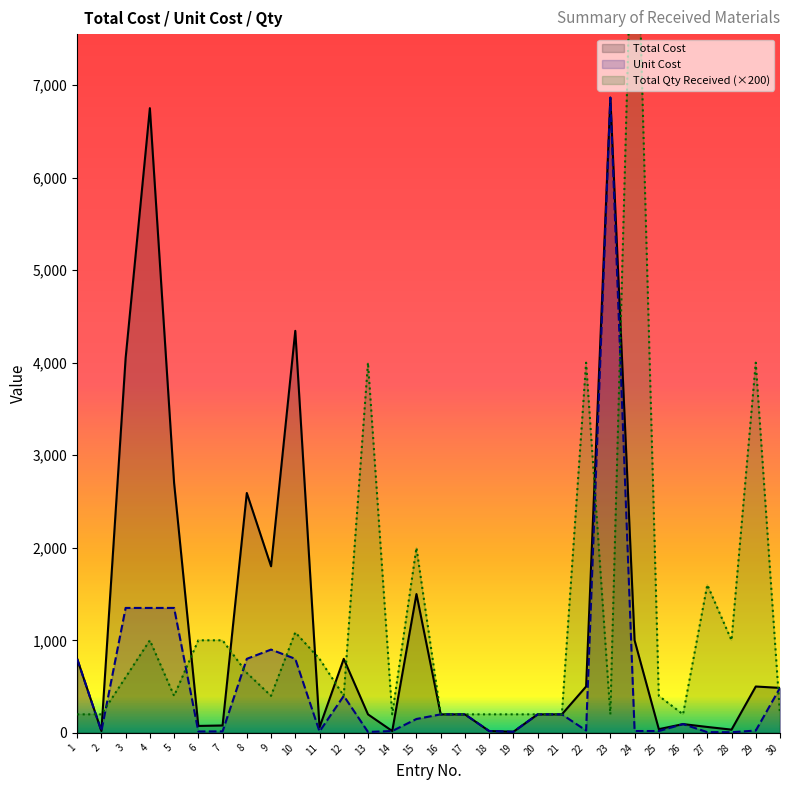

Is it true that Total Cost equals 5775.1 at 10?

False